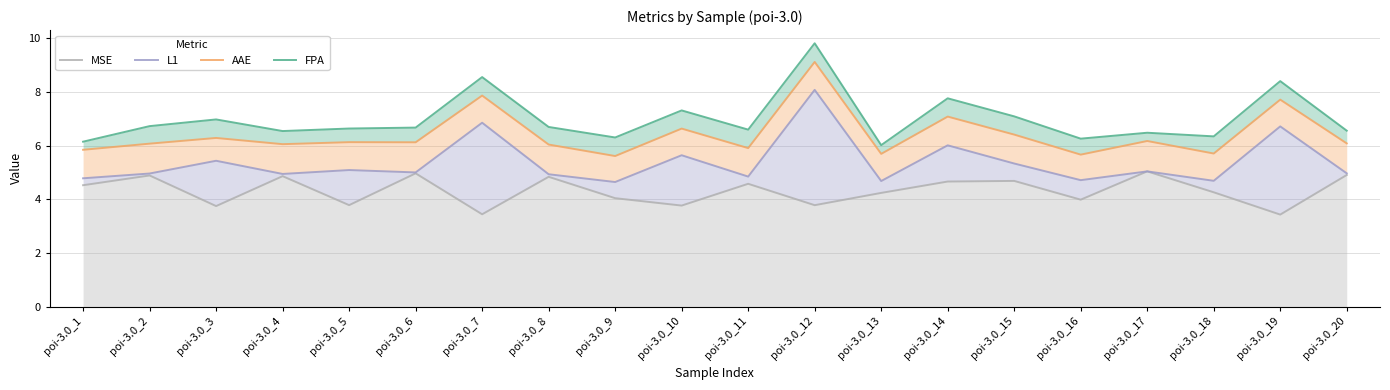

What is the difference between the maximum and second lowest values in the L1 series?

3.4